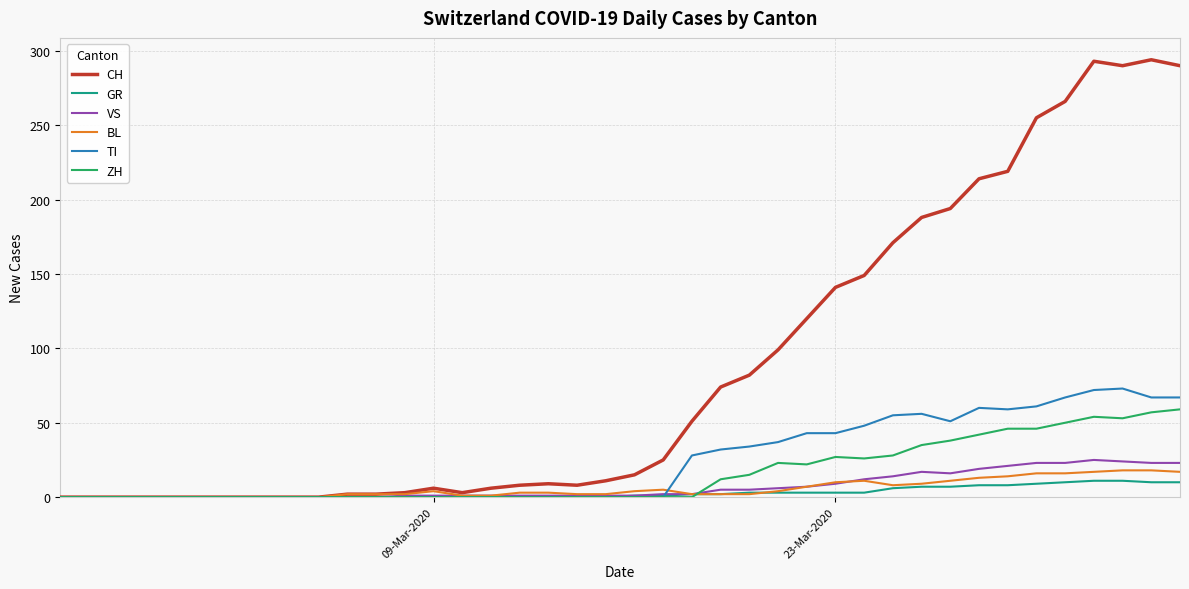

What is the maximum value shown in the chart?

294